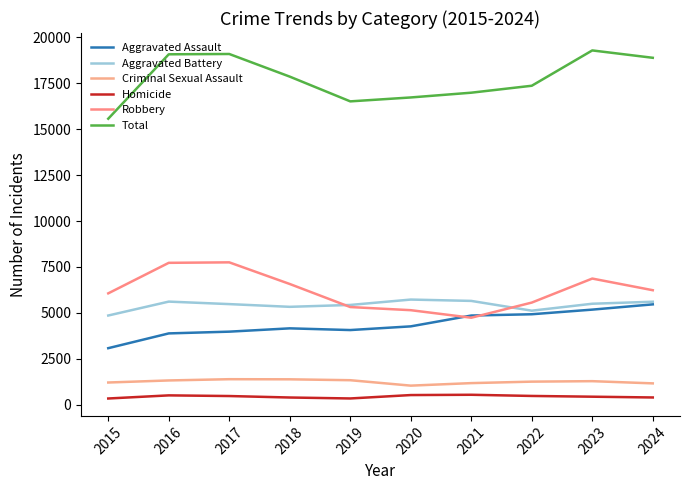

What value does the Robbery series have at 2021?

4740